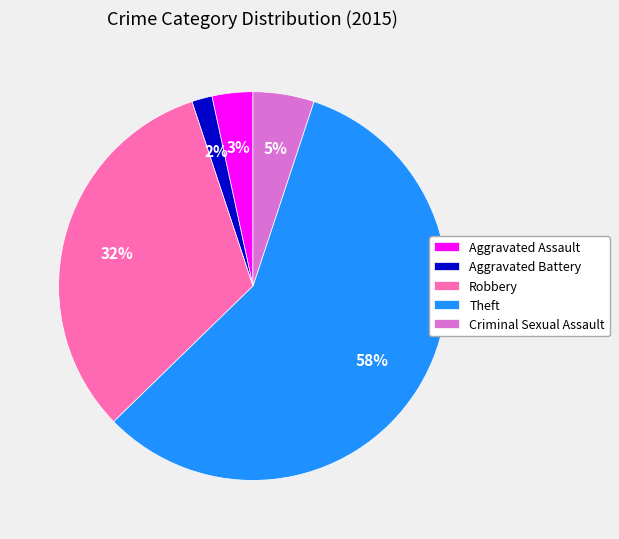

Is the sum of Aggravated Battery and Theft greater than half?

Yes